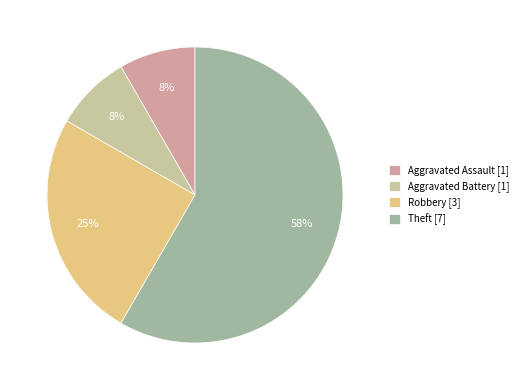

The Aggravated Battery slice represents 1% of the pie. True or false?

False